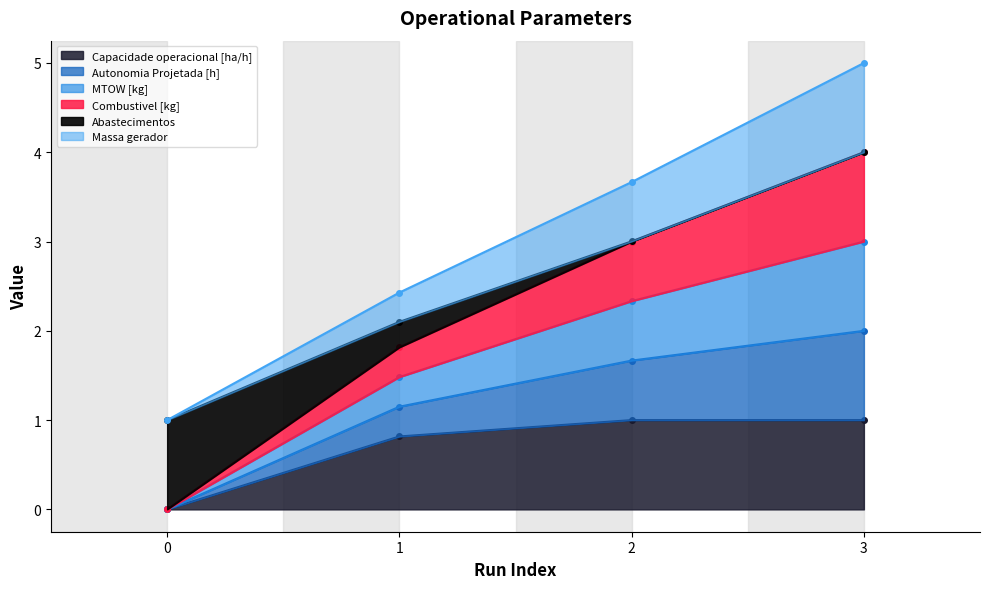

What is the average value of the Capacidade operacional [ha/h] series?

0.7